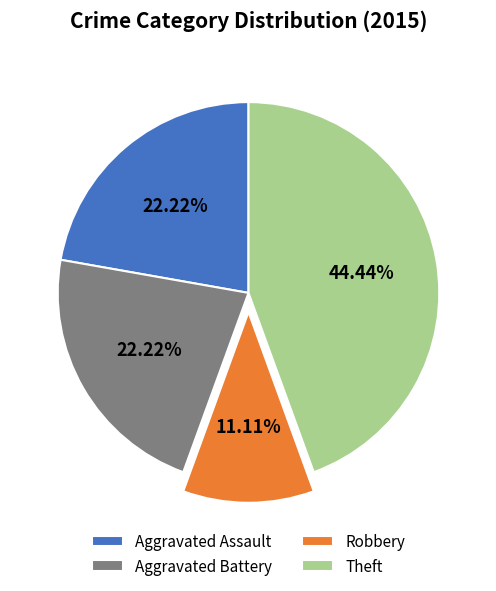

To the nearest percent, what is the combined percentage of Aggravated Assault and Aggravated Battery?

44%